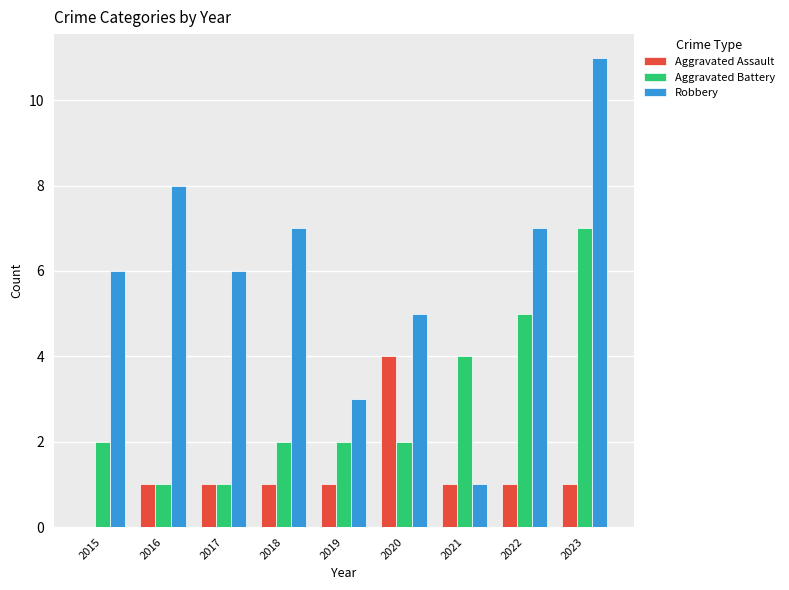

What is the sum of the Aggravated Battery values at 2022 and 2018?

7